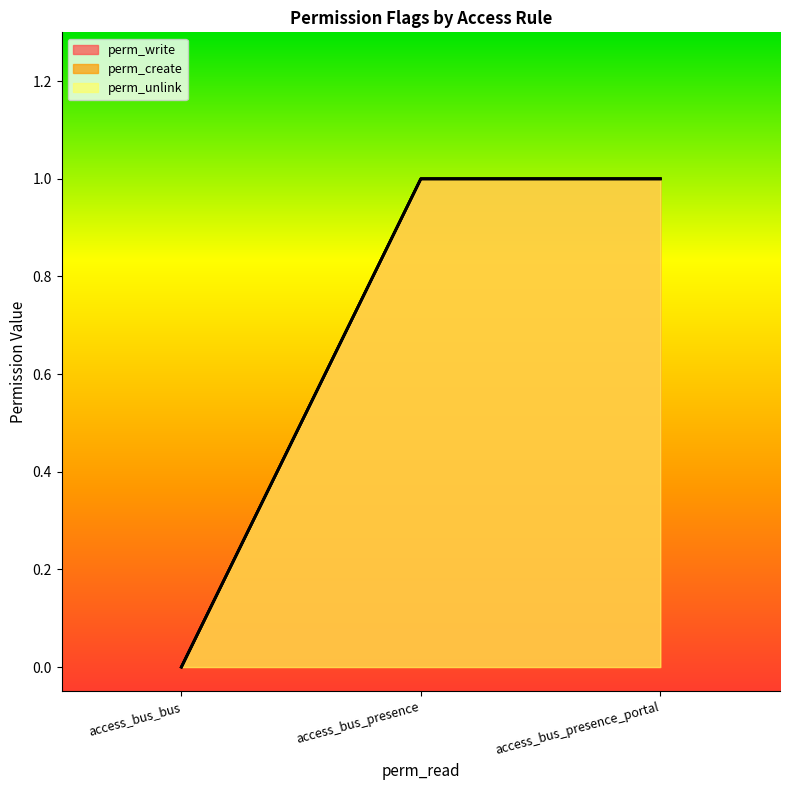

Which series has the largest range (max minus min)?

perm_write